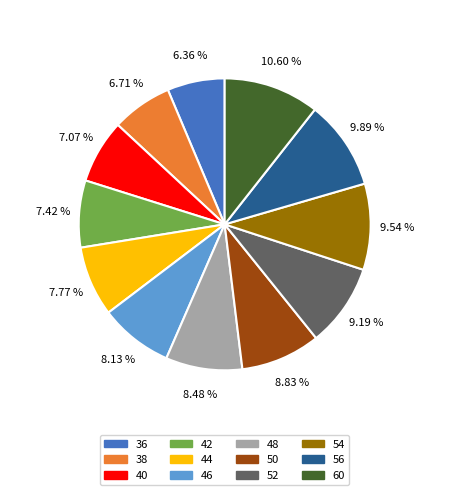

What percentage is the 44 slice, to the nearest percent?

8%